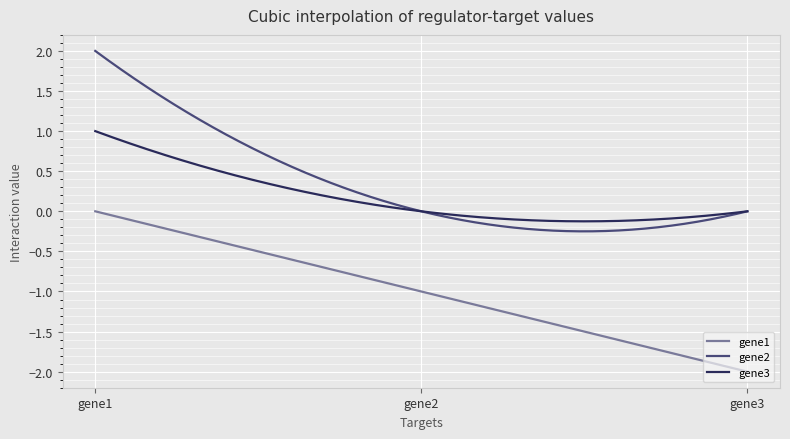

Rank the series by their maximum value, from highest to lowest.

gene2, gene3, gene1